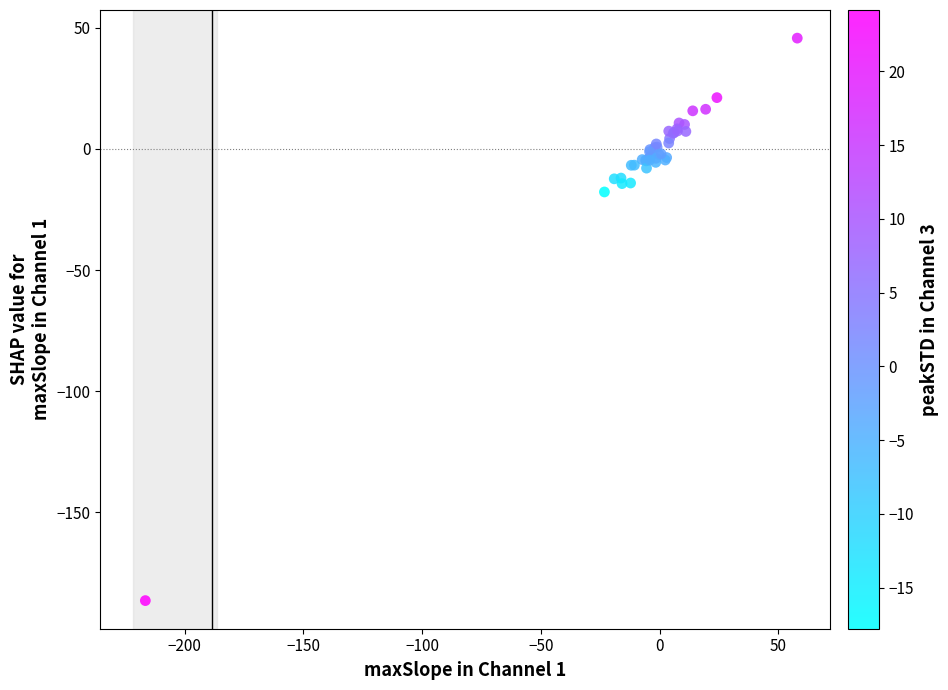

What Y value in the scatter plot is closest to -70?

-17.8